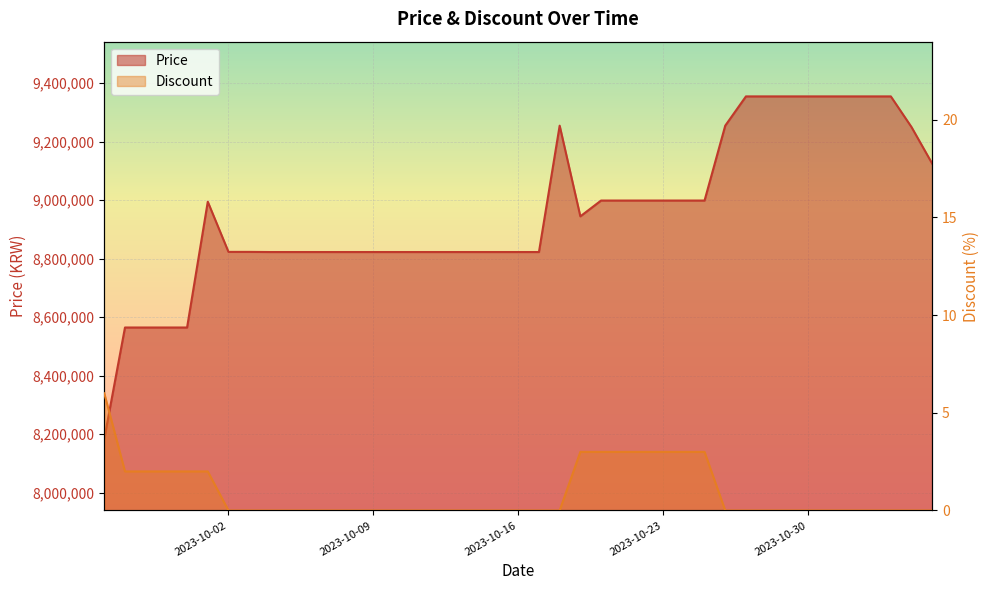

The Discount series shows 2 at 2023-10-28. True or false?

False